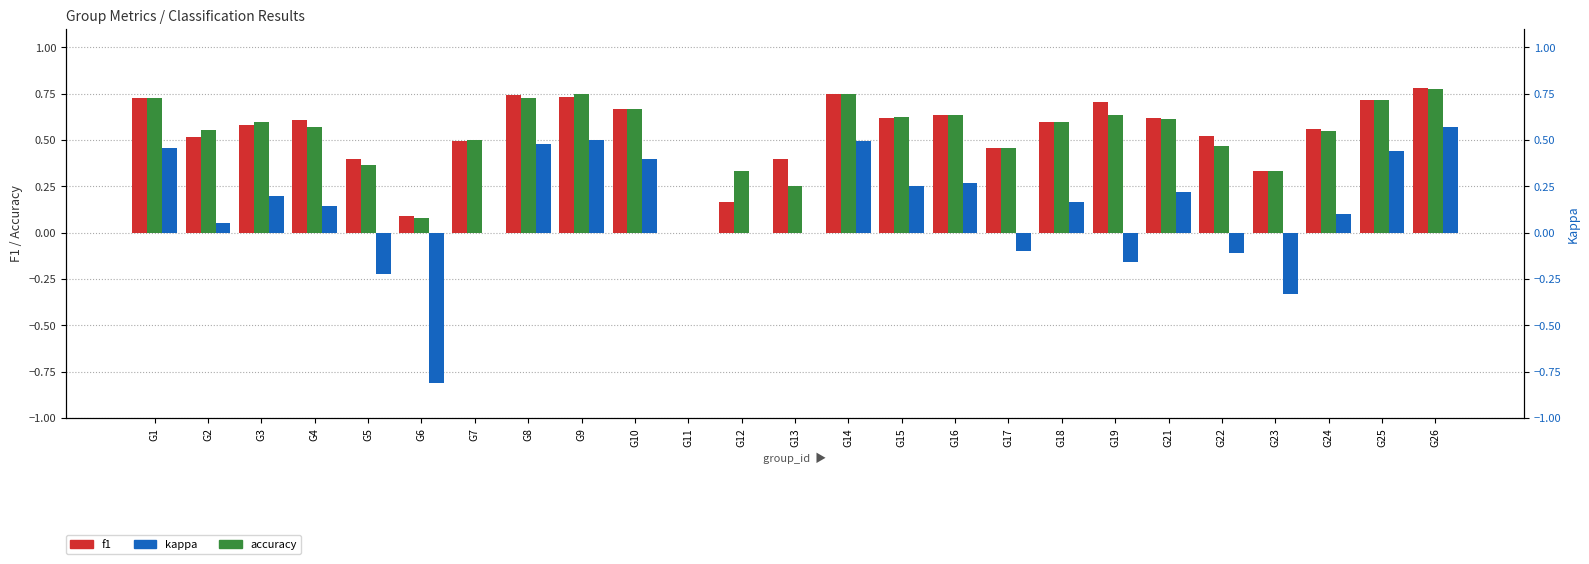

What is the maximum value for kappa?

0.6